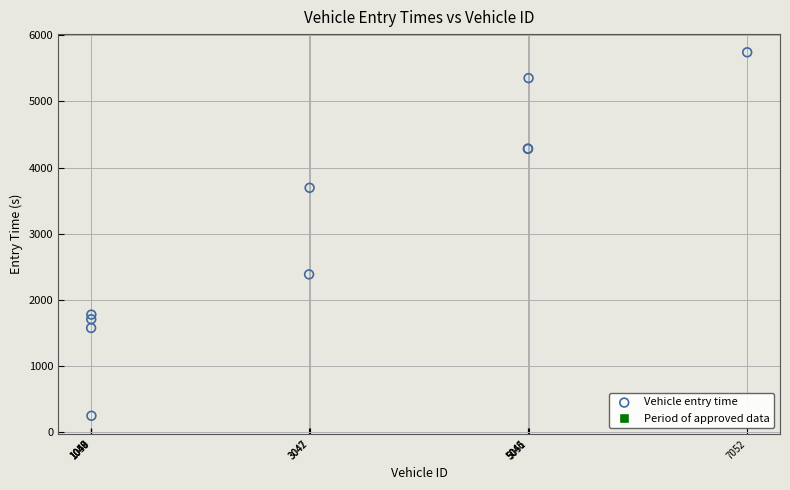

What Y value in the scatter plot is closest to 2996?

2387.2